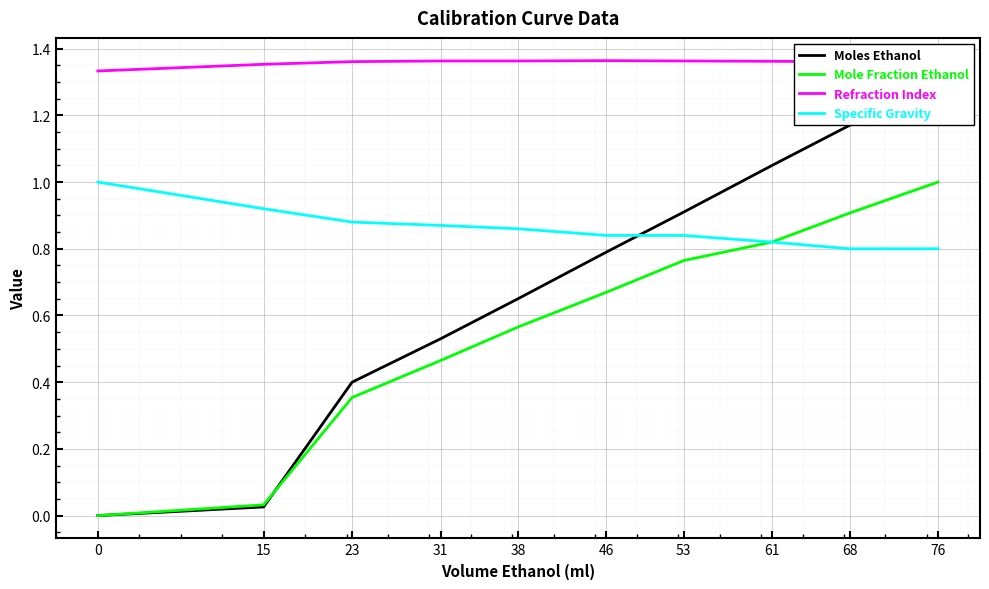

True or false: Moles Ethanol has a value of 1.3 at 76.

True